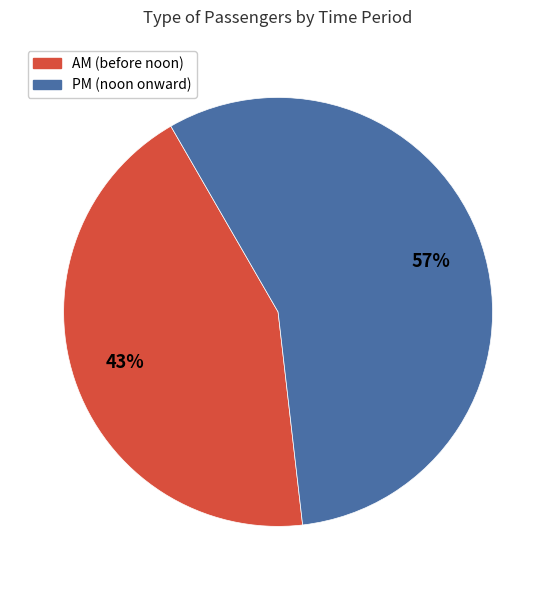

To the nearest percent, what is the average slice percentage?

50%